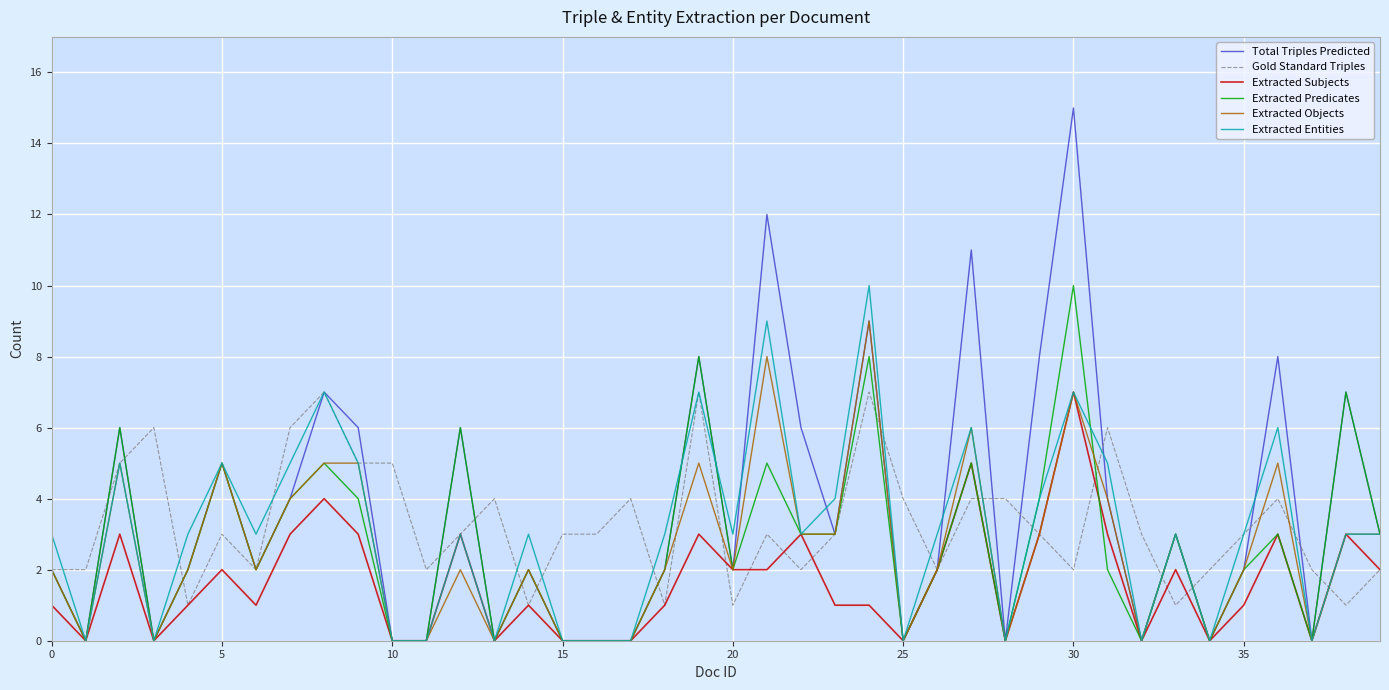

What is the maximum value for Extracted Entities?

10